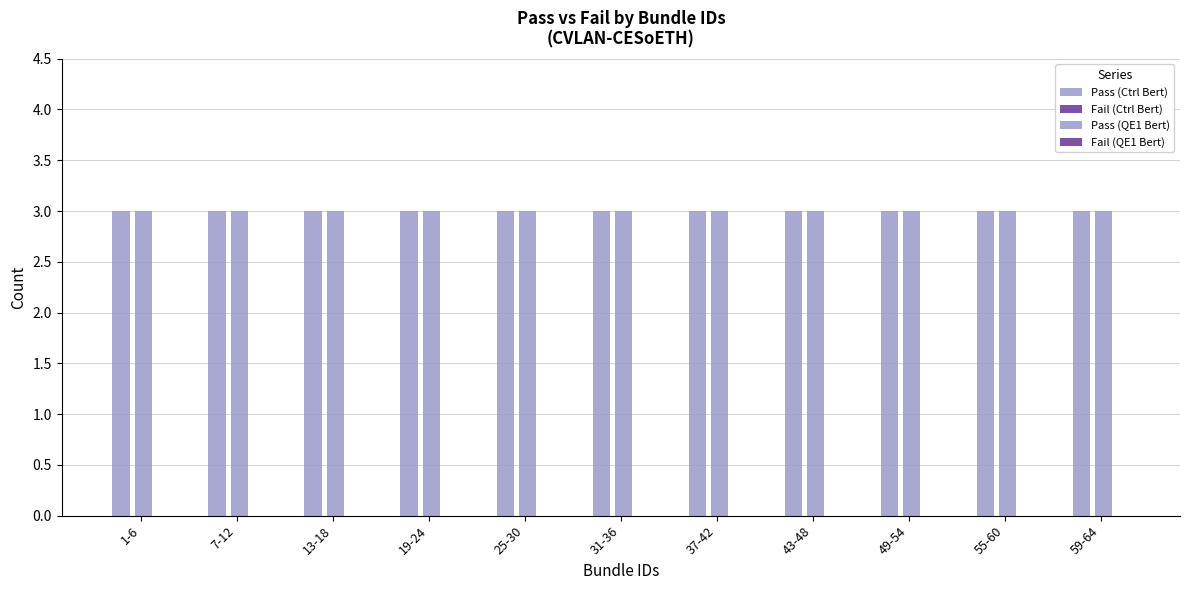

At how many categories does at least one series exceed 2?

11